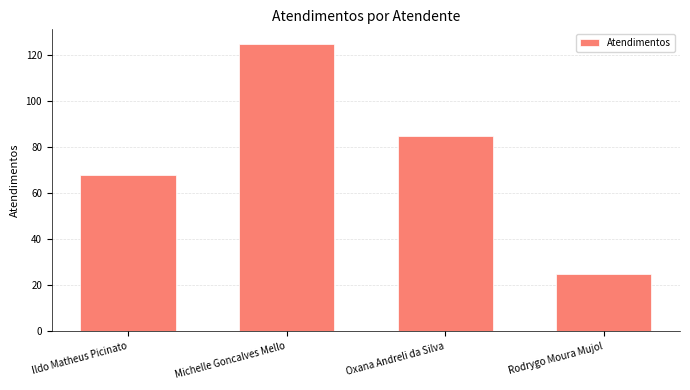

What position from the right is Oxana Andreli da Silva?

2